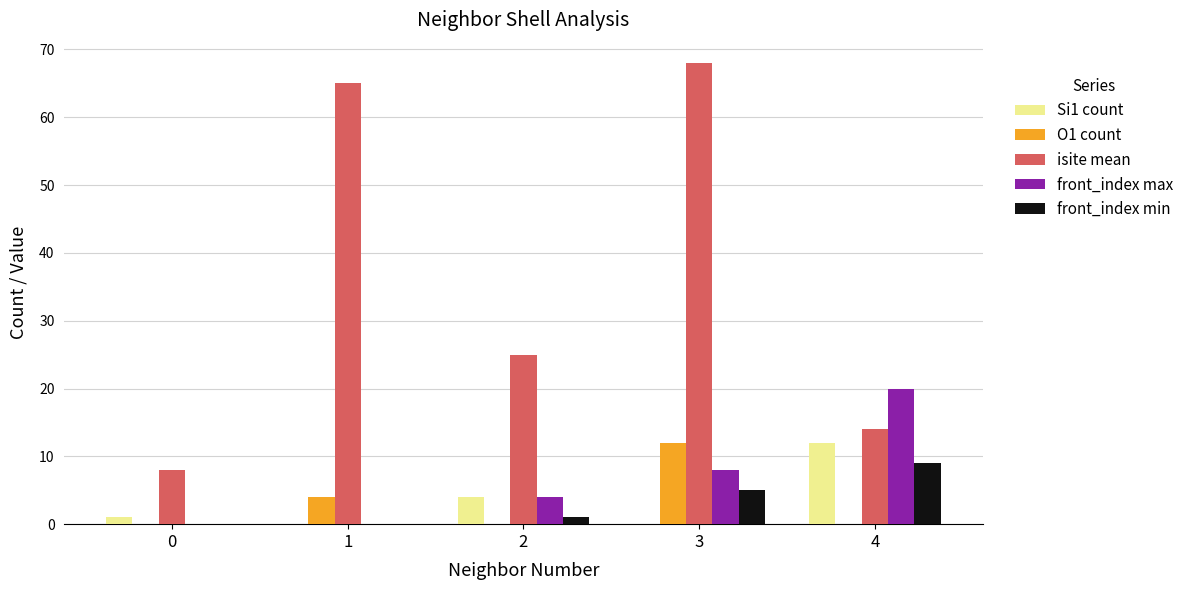

What is the maximum value for front_index max?

20